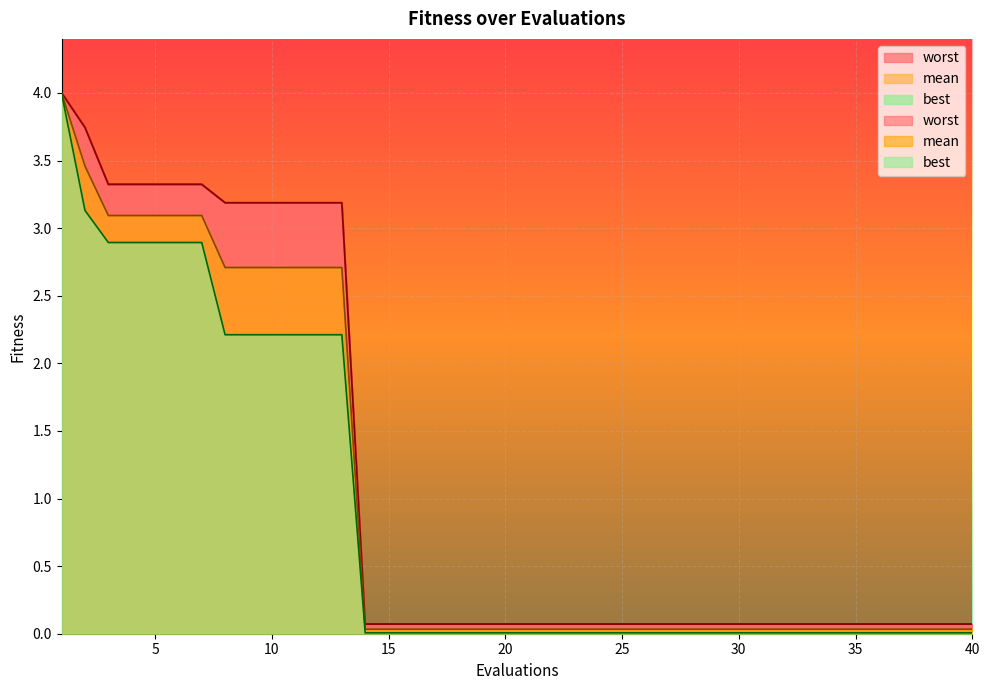

Reading left to right, what are all the values shown in this chart?

mean: 1=4.0	2=3.5	3=3.1	4=3.1	5=3.1	6=3.1	7=3.1	8=2.7	9=2.7	10=2.7	11=2.7	12=2.7	13=2.7	14=0.0	15=0.0	16=0.0	17=0.0	18=0.0	19=0.0	20=0.0	21=0.0	22=0.0	23=0.0	24=0.0	25=0.0	26=0.0	27=0.0	28=0.0	29=0.0	30=0.0	31=0.0	32=0.0	33=0.0	34=0.0	35=0.0	36=0.0	37=0.0	38=0.0	39=0.0	40=0.0
best: 1=4.0	2=3.1	3=2.9	4=2.9	5=2.9	6=2.9	7=2.9	8=2.2	9=2.2	10=2.2	11=2.2	12=2.2	13=2.2	14=0.0	15=0.0	16=0.0	17=0.0	18=0.0	19=0.0	20=0.0	21=0.0	22=0.0	23=0.0	24=0.0	25=0.0	26=0.0	27=0.0	28=0.0	29=0.0	30=0.0	31=0.0	32=0.0	33=0.0	34=0.0	35=0.0	36=0.0	37=0.0	38=0.0	39=0.0	40=0.0
worst: 1=4.0	2=3.7	3=3.3	4=3.3	5=3.3	6=3.3	7=3.3	8=3.2	9=3.2	10=3.2	11=3.2	12=3.2	13=3.2	14=0.1	15=0.1	16=0.1	17=0.1	18=0.1	19=0.1	20=0.1	21=0.1	22=0.1	23=0.1	24=0.1	25=0.1	26=0.1	27=0.1	28=0.1	29=0.1	30=0.1	31=0.1	32=0.1	33=0.1	34=0.1	35=0.1	36=0.1	37=0.1	38=0.1	39=0.1	40=0.1